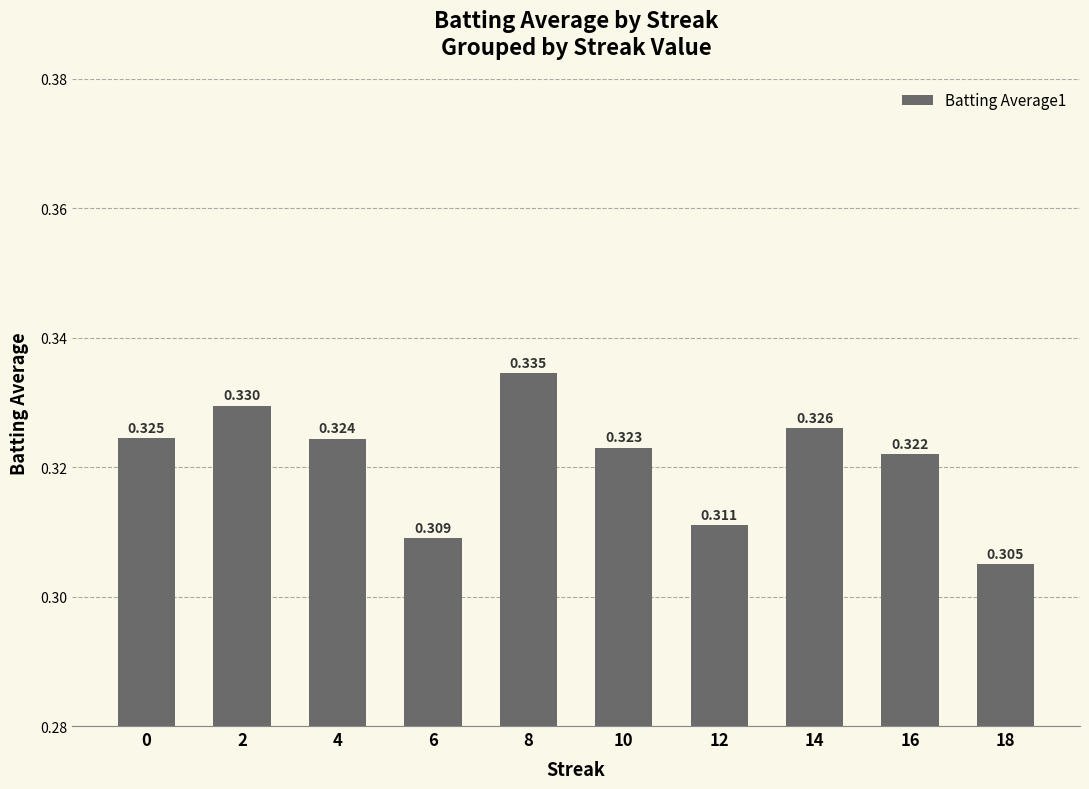

Which label corresponds to the largest value in the chart?

8